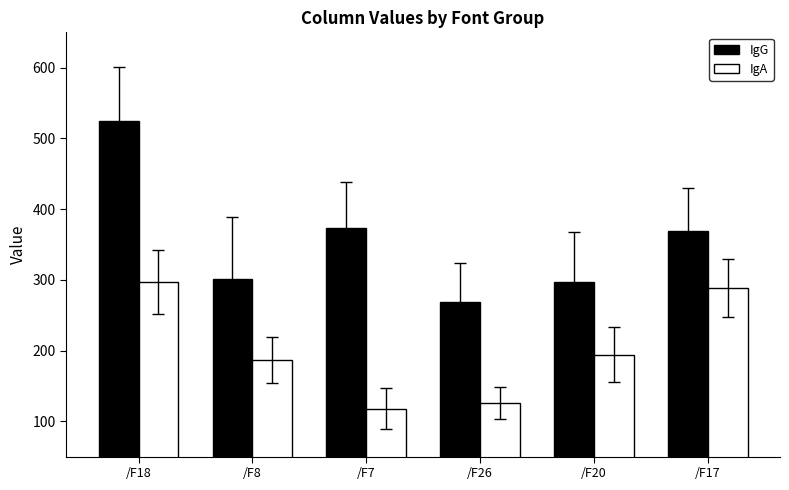

What value does the IgG series have at /F18?

525.3